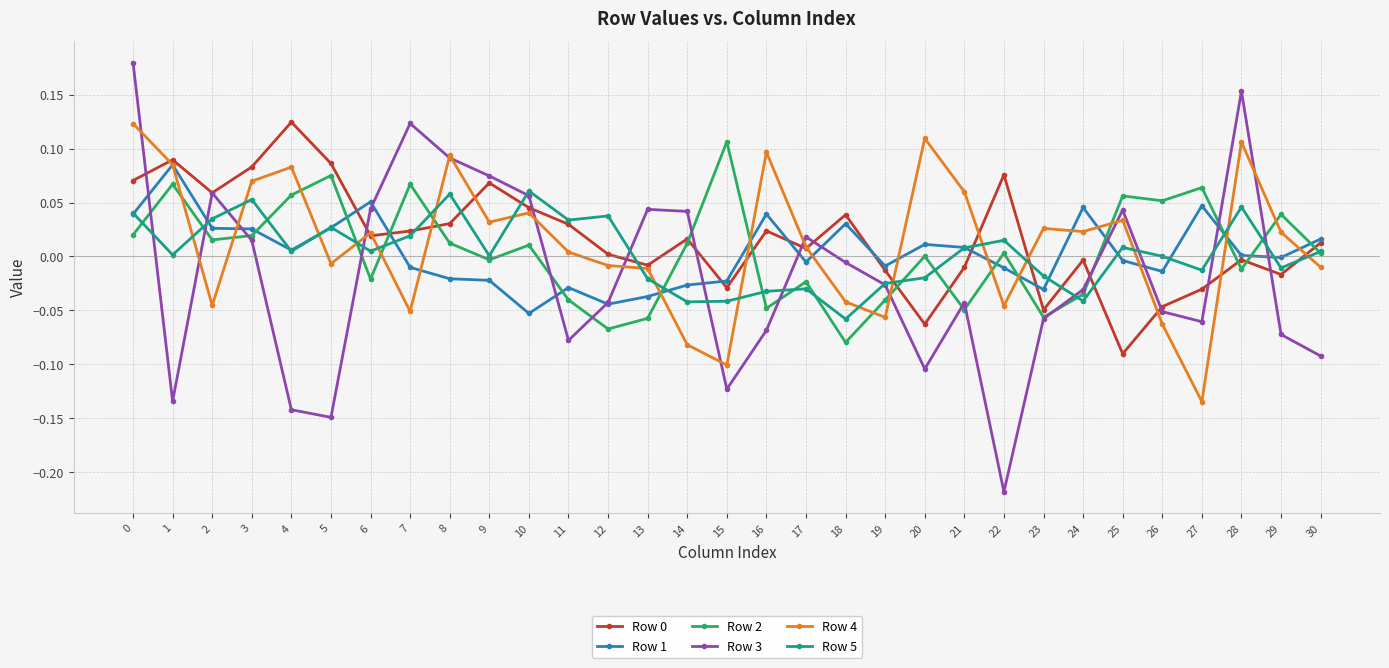

Which series has the largest range (max minus min)?

Row 3